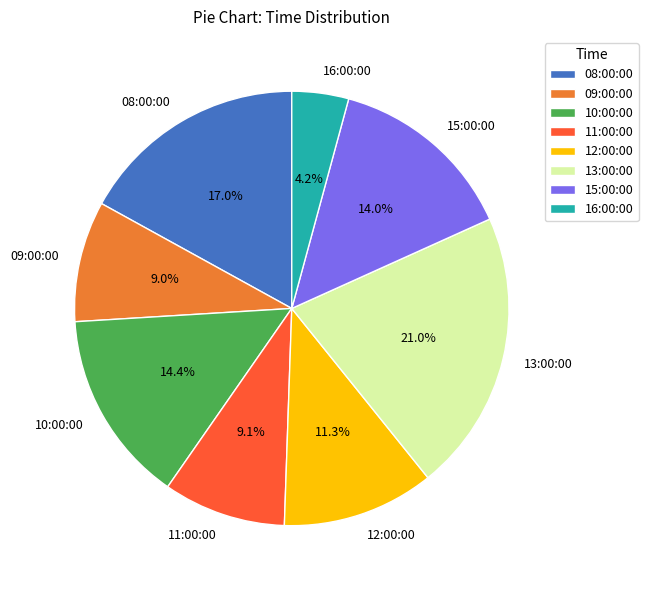

Does 11:00:00 represent more than half of the total?

No